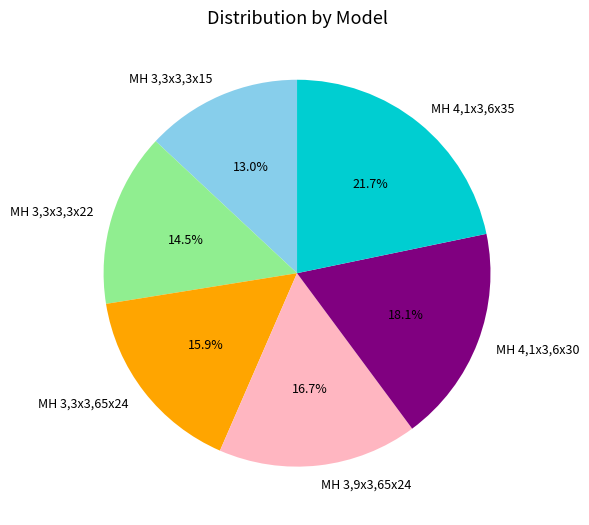

Which slice is the largest?

MH 4,1x3,6x35